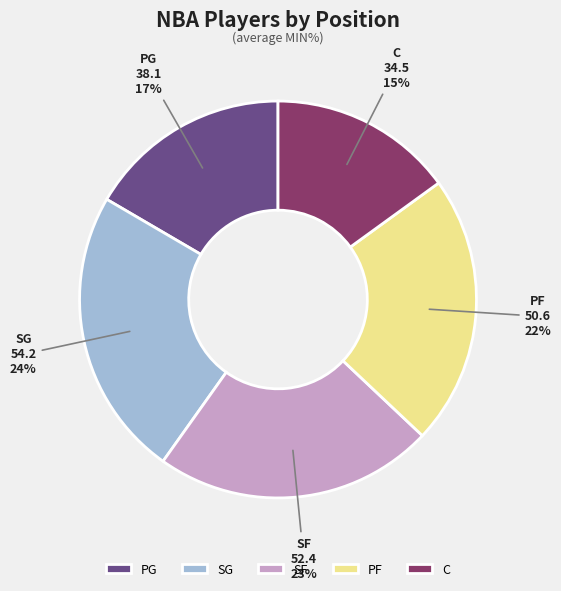

Combined, do C and PG account for over 50%?

No